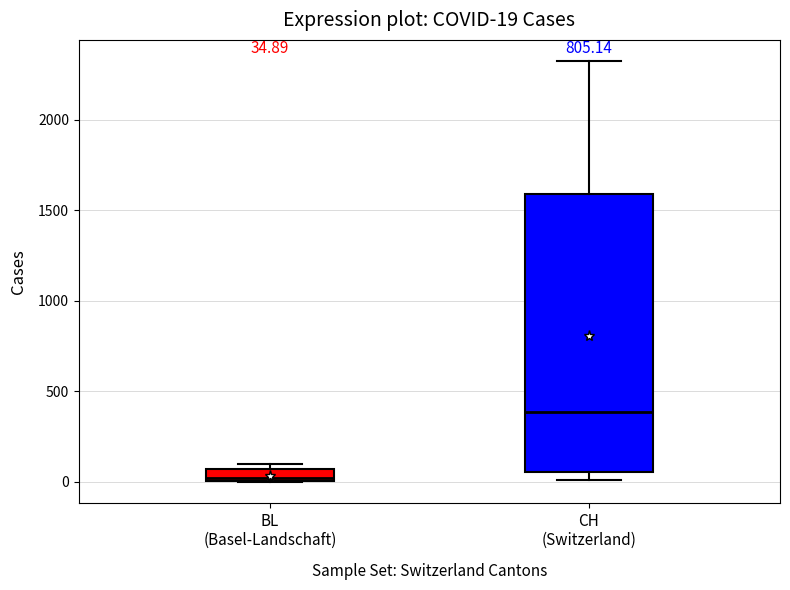

Which box is the tallest, from its lower edge to its upper edge?

CH (Switzerland)